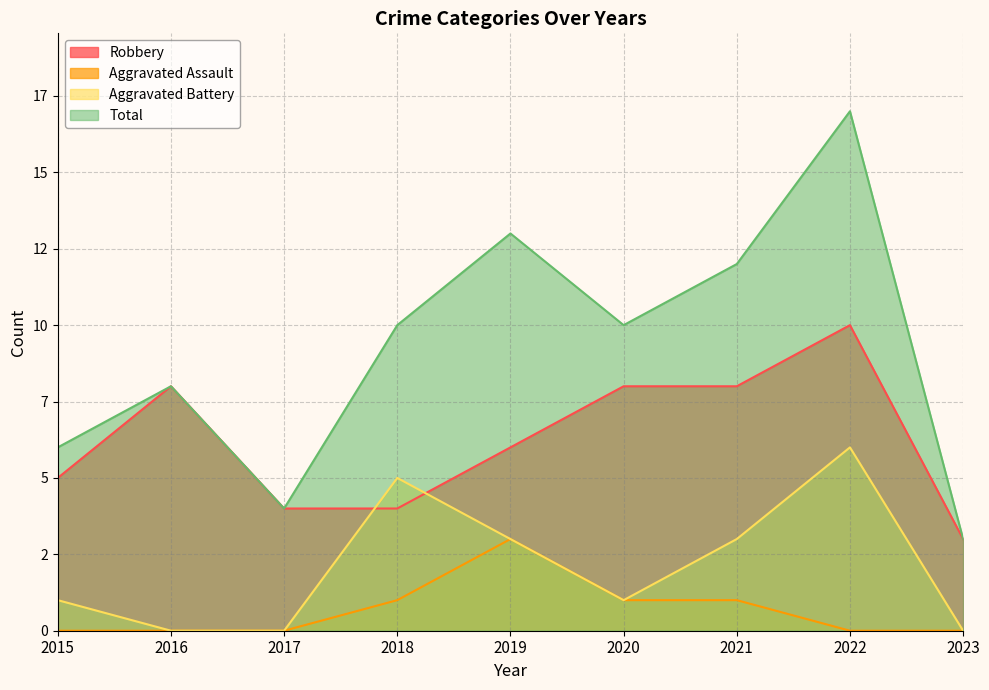

The value of Robbery at 2019 is 3. True or false?

False